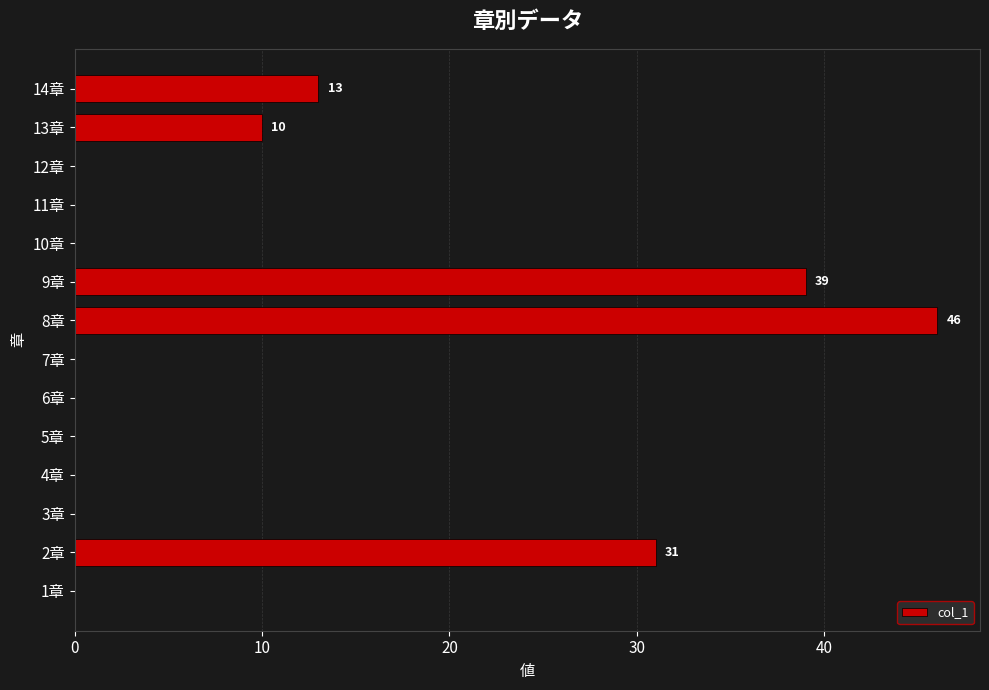

Are the bars grouped side by side (vs. stacked)?

No